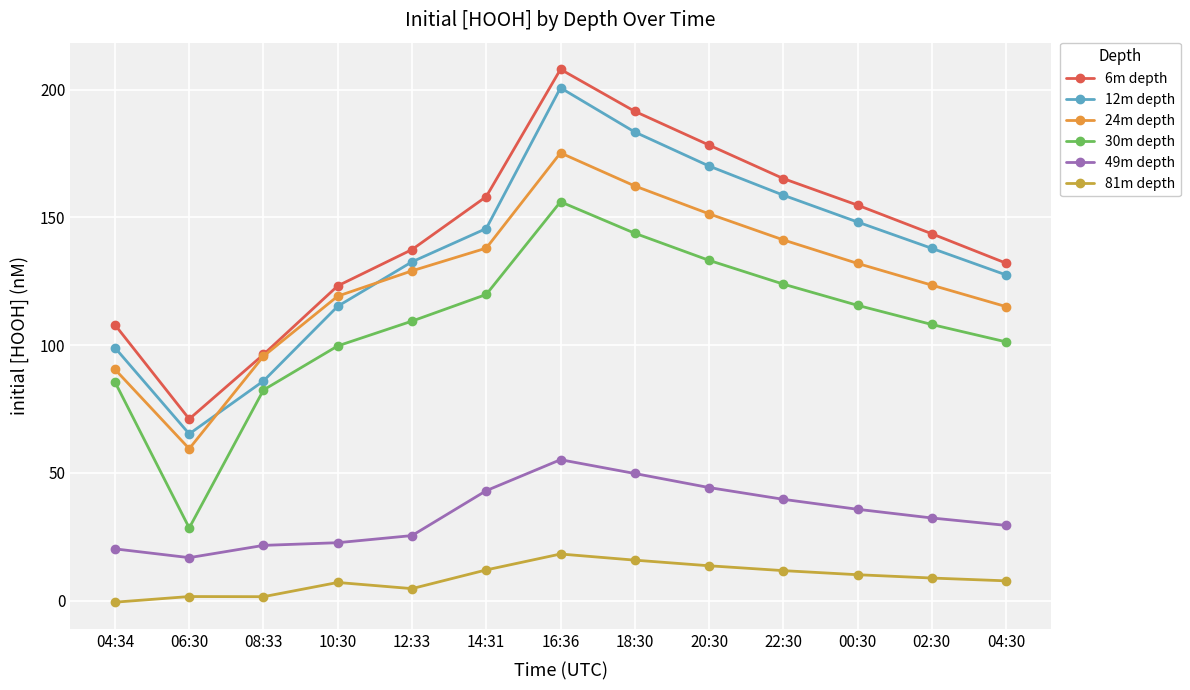

Does the chart display data point markers on the line(s)?

Yes